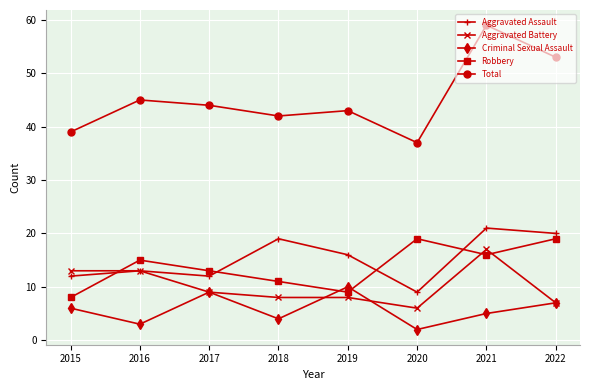

Which series has the largest range (max minus min)?

Total